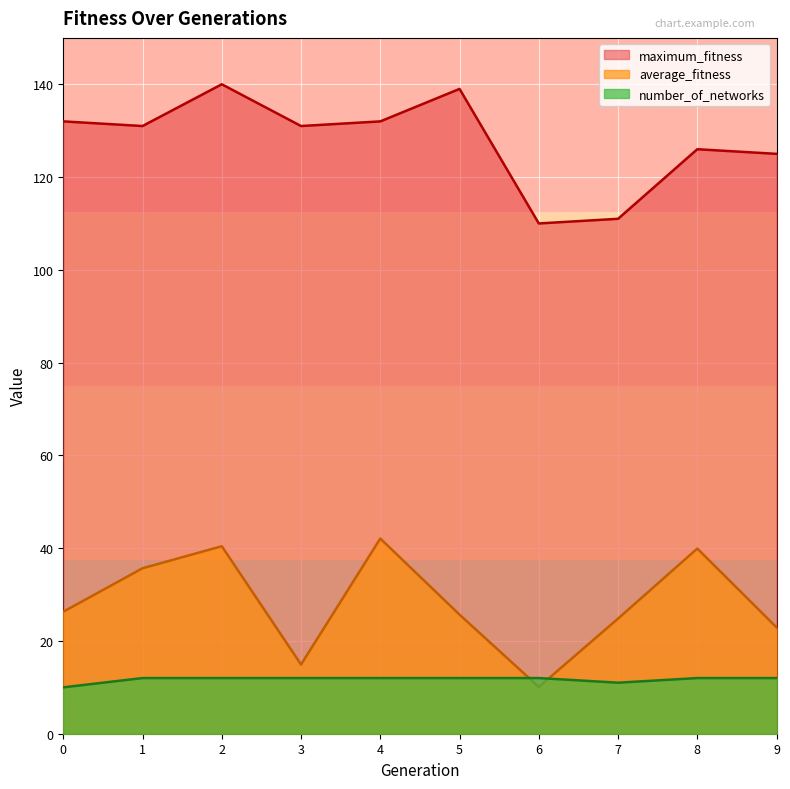

What is the average value of the average_fitness series?

28.3